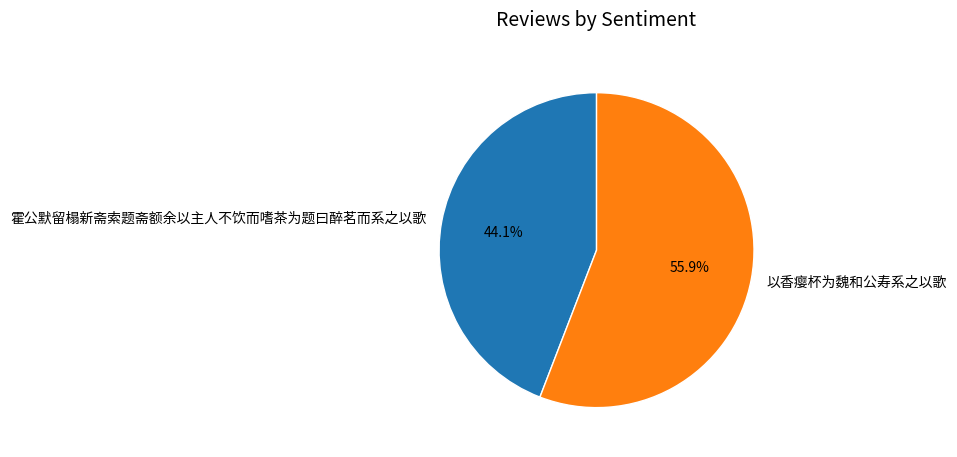

Does 霍公默留榻新斋索题斋额余以主人不饮而嗜茶为题曰醉茗而系之以歌 account for over 50% of the chart?

No